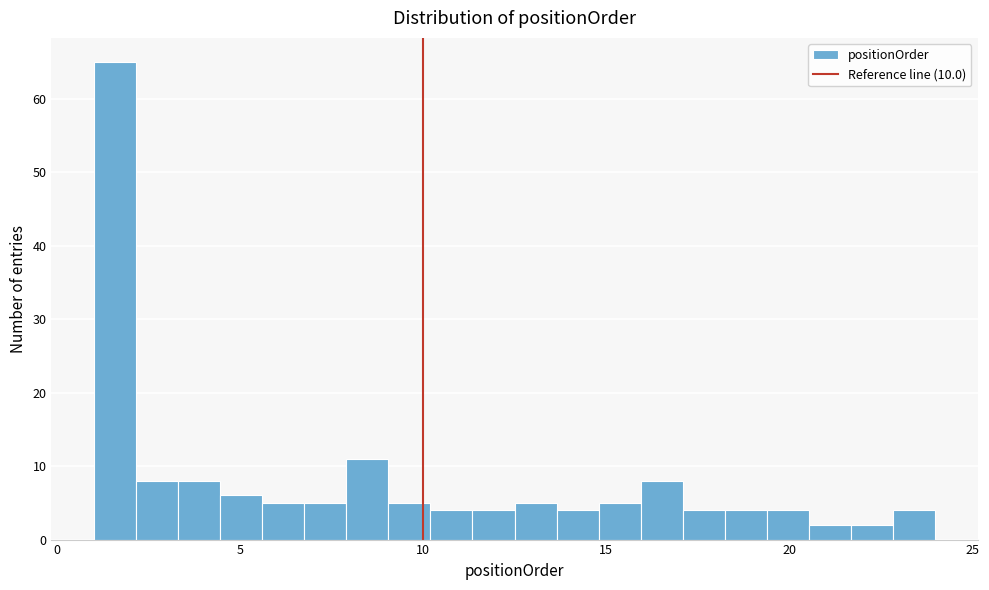

Around what value on the x-axis is the tallest bar? Give the approximate position of its centre, as read against the axis.

1.5